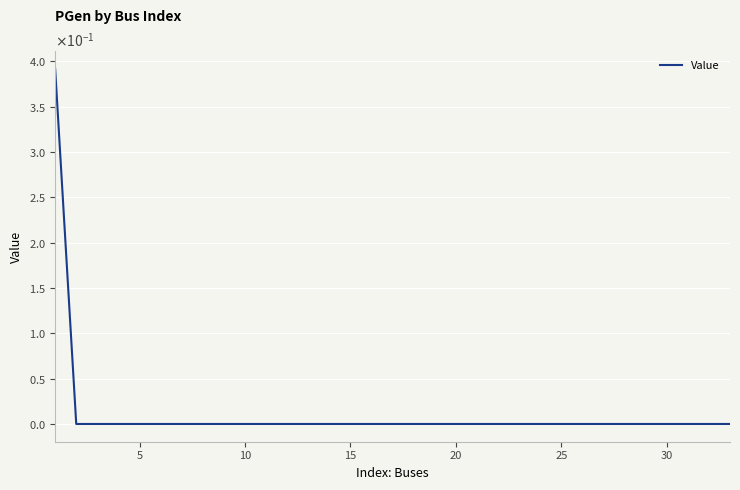

Does the chart display data point markers on the line(s)?

No